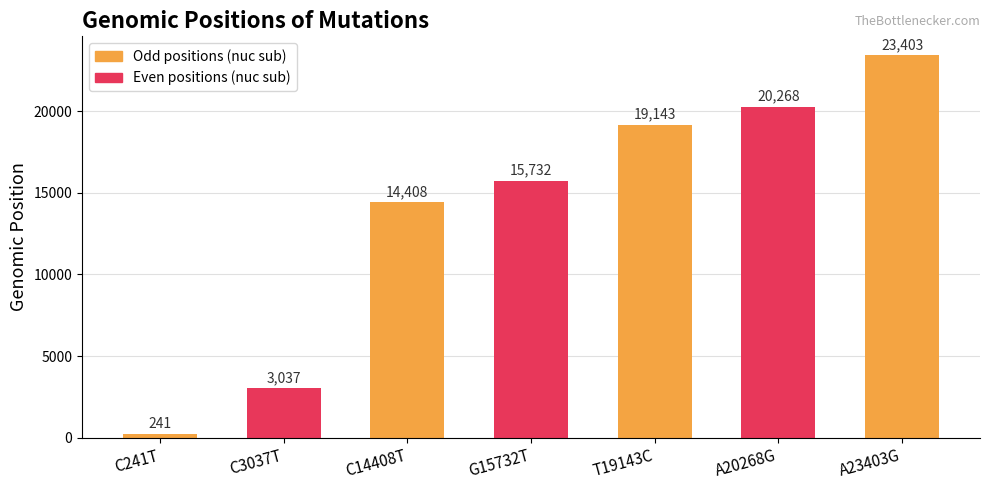

What is the approximate value at C14408T, to the nearest 10?

14410